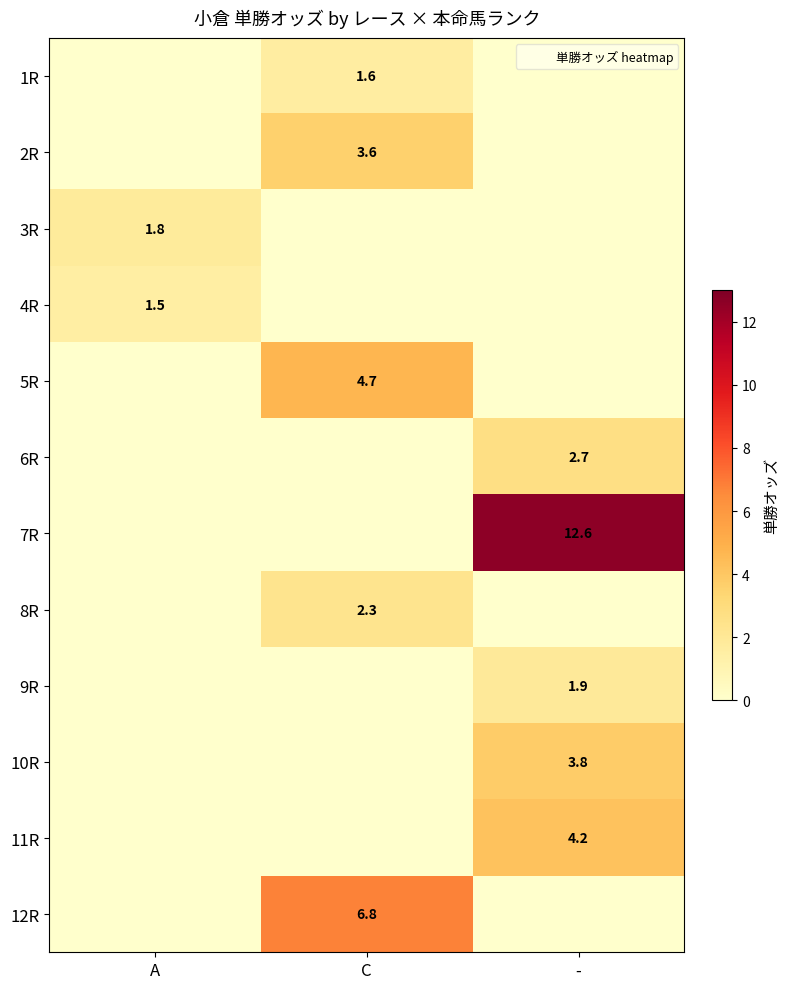

The 7R series shows 12.6 at -. True or false?

True